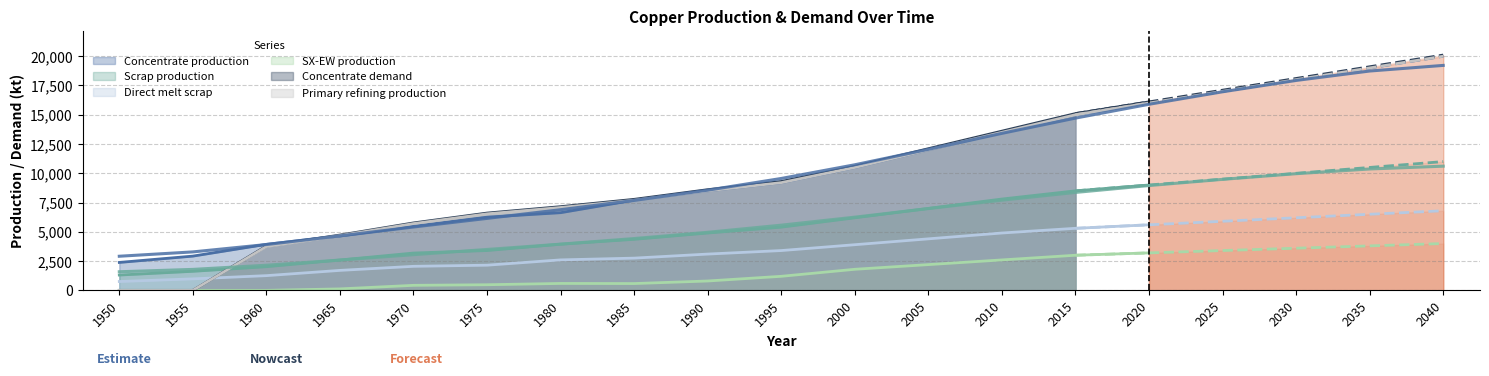

Reading right to left, list all the values displayed in this chart.

Concentrate production: 20000.0	19000.0	18000.0	17000.0	16000.0	15000.0	13500.0	12000.0	10500.0	9200.0	8500.0	7706.8	6636.1	6254.7	5470.3	4643.5	3933.3	2926.2	2385.7
Scrap production: 11000.0	10500.0	10000.0	9500.0	9000.0	8500.0	7800.0	7000.0	6200.0	5400.0	4900.0	4360.8	3946.5	3401.8	3186.9	2593.1	2021.8	1627.9	1308.7
Direct melt scrap: 6800.0	6500.0	6200.0	5900.0	5600.0	5300.0	4900.0	4400.0	3900.0	3400.0	3100.0	2753.6	2603.1	2150.8	2053.6	1705.9	1257.2	981.9	756.1
SX-EW production: 4000.0	3800.0	3600.0	3400.0	3200.0	3000.0	2600.0	2200.0	1800.0	1200.0	800.0	581.2	590.9	480.3	429.7	125.5	0.0	0.0	0.0
Concentrate demand: 20100.0	19100.0	18100.0	17100.0	16100.0	15100.0	13600.0	12100.0	10600.0	9300.0	8600.0	7774.8	7149.1	6601.9	5760.6	4723.2	3784.0	0.0	0.0
Primary refining production: 20000.0	19000.0	18000.0	17000.0	16000.0	15000.0	13500.0	12000.0	10500.0	9200.0	8500.0	7697.0	7077.6	6535.9	5703.0	4675.9	3746.1	0.0	0.0